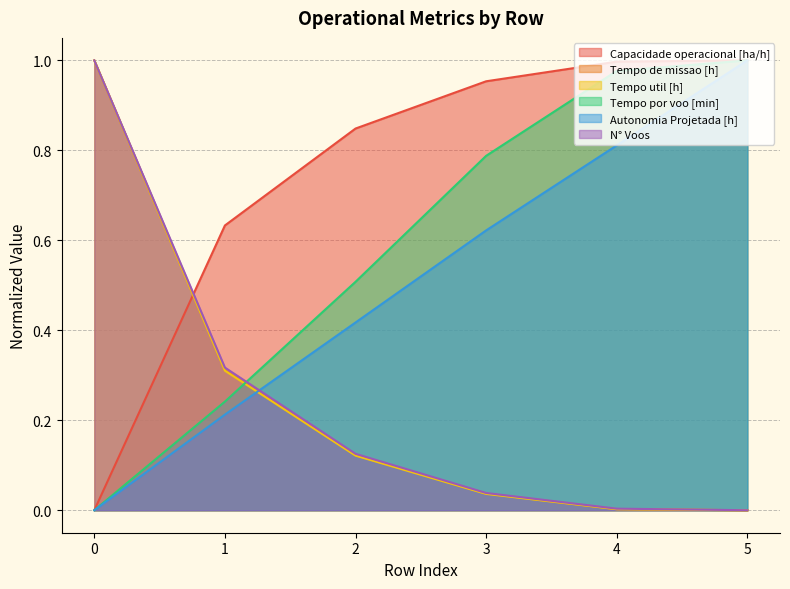

What is the average value of the Tempo de missao [h] series?

0.2